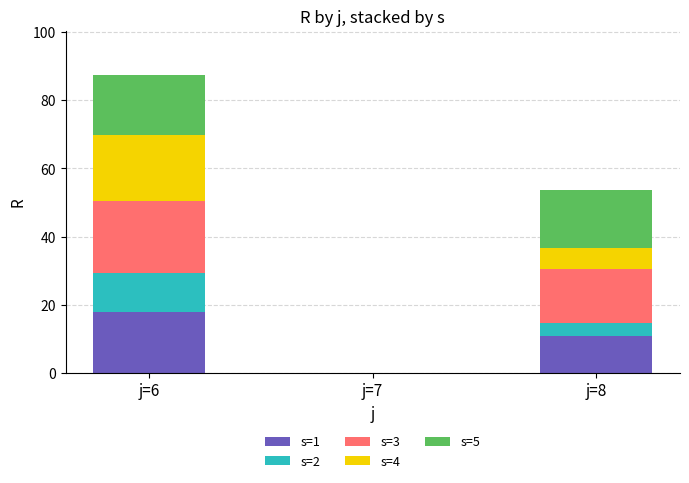

Is it true that s=1 equals 11.4 at j=6?

False